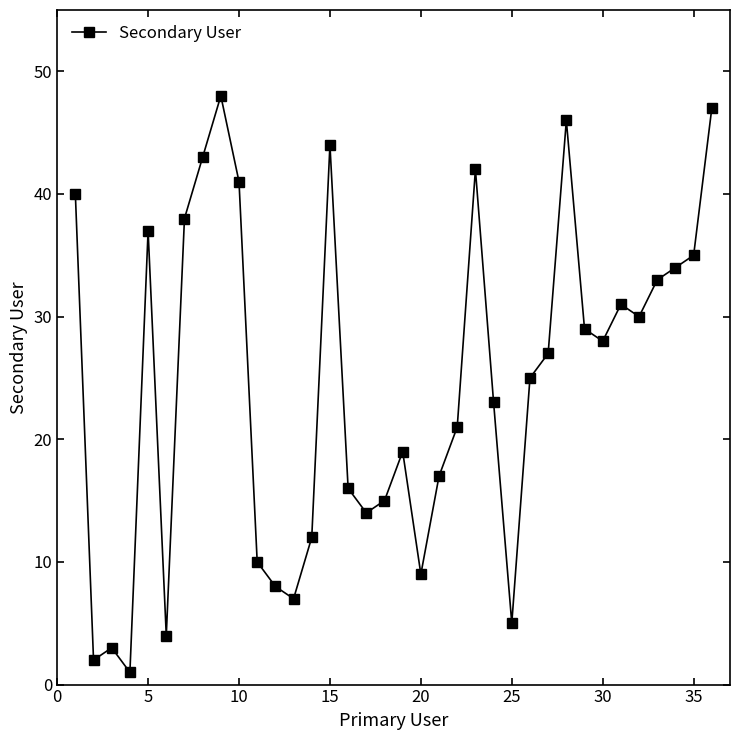

What is the value of the 13th point from the left?

7